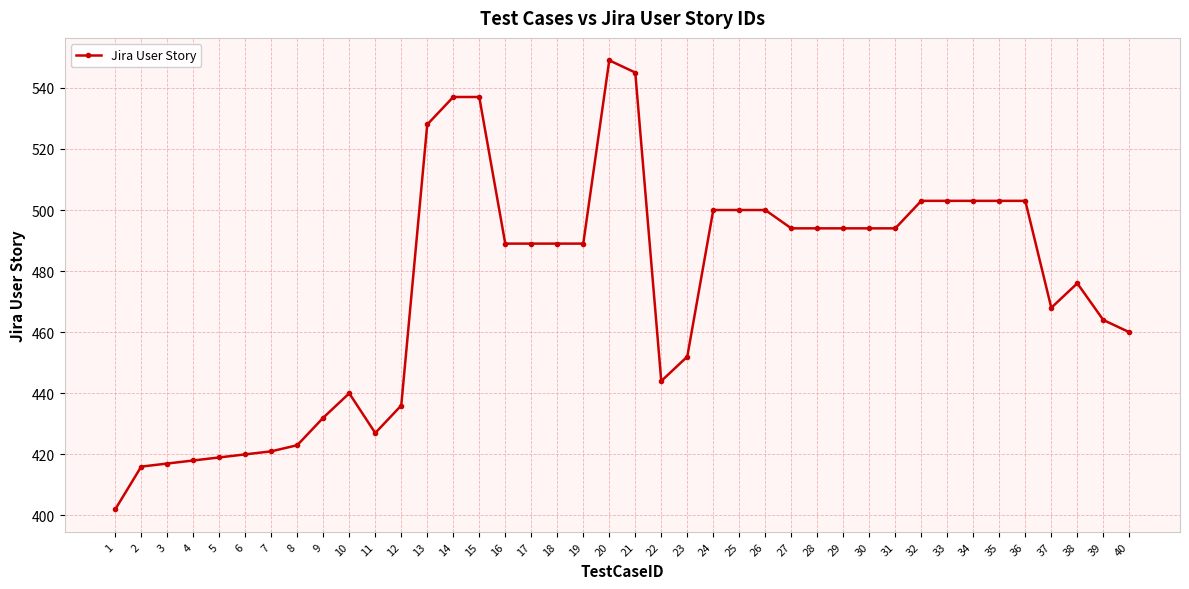

What is the minimum value shown in the chart?

402